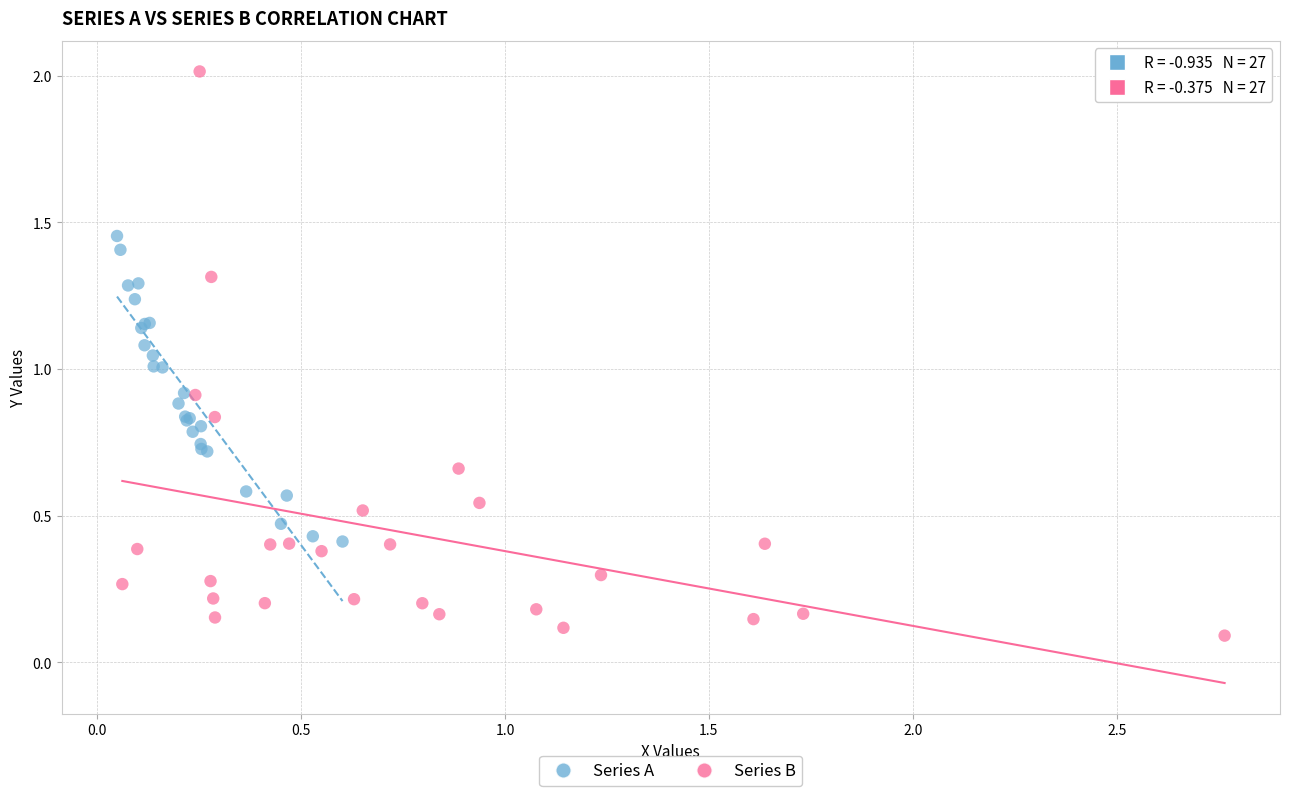

Which series has the widest spread of Y values?

Series B